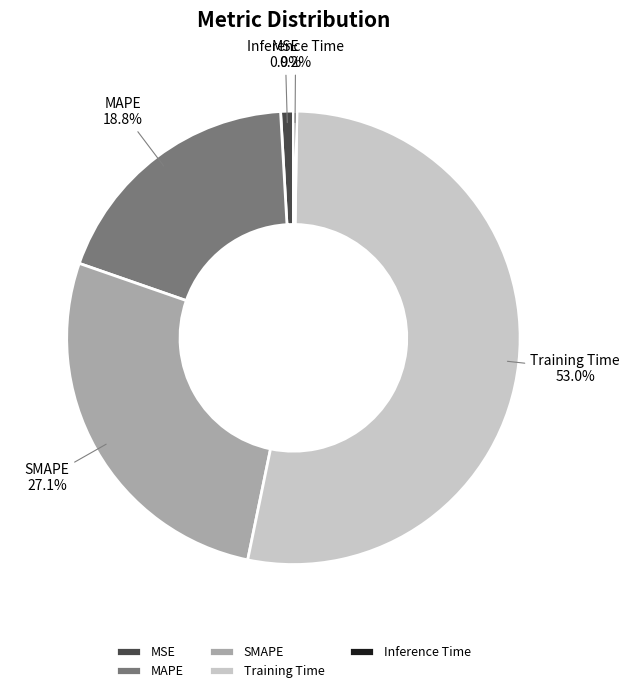

Is there any slice that represents more than half of the pie?

Yes